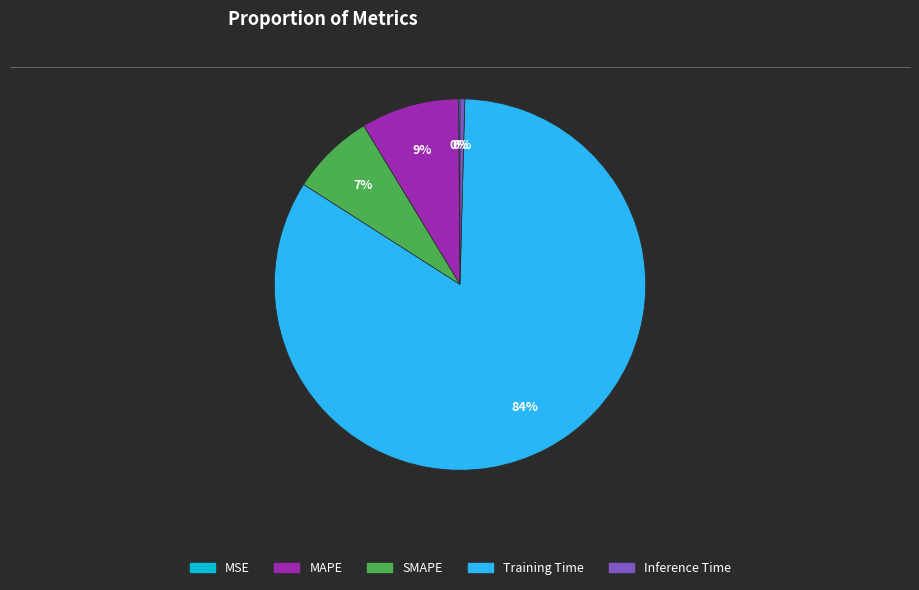

Between SMAPE and MAPE, which is larger?

MAPE